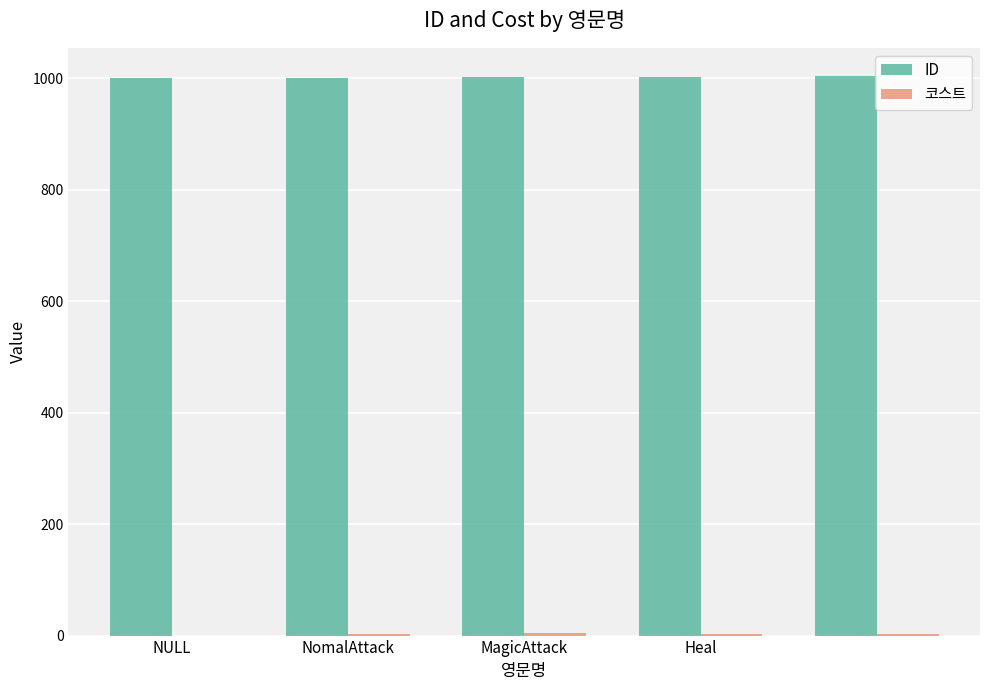

What is the maximum value shown in the chart?

1004